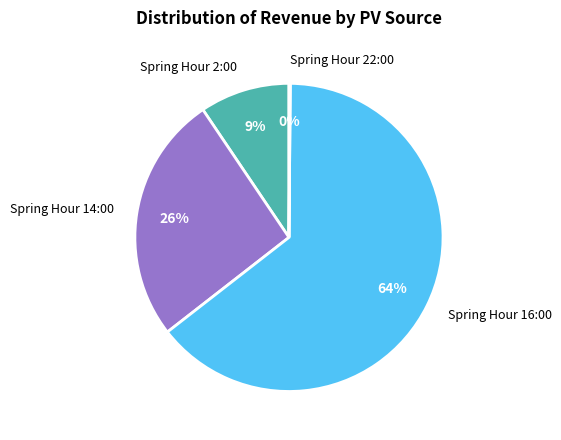

Which category accounts for the majority?

Spring Hour 16:00